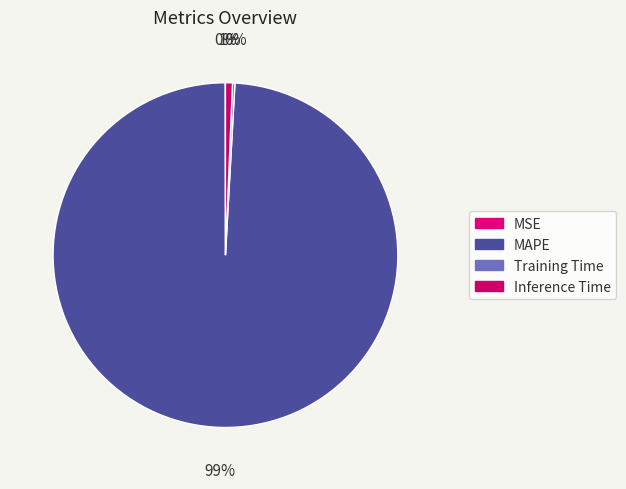

Which slice represents more than half of the pie?

MAPE